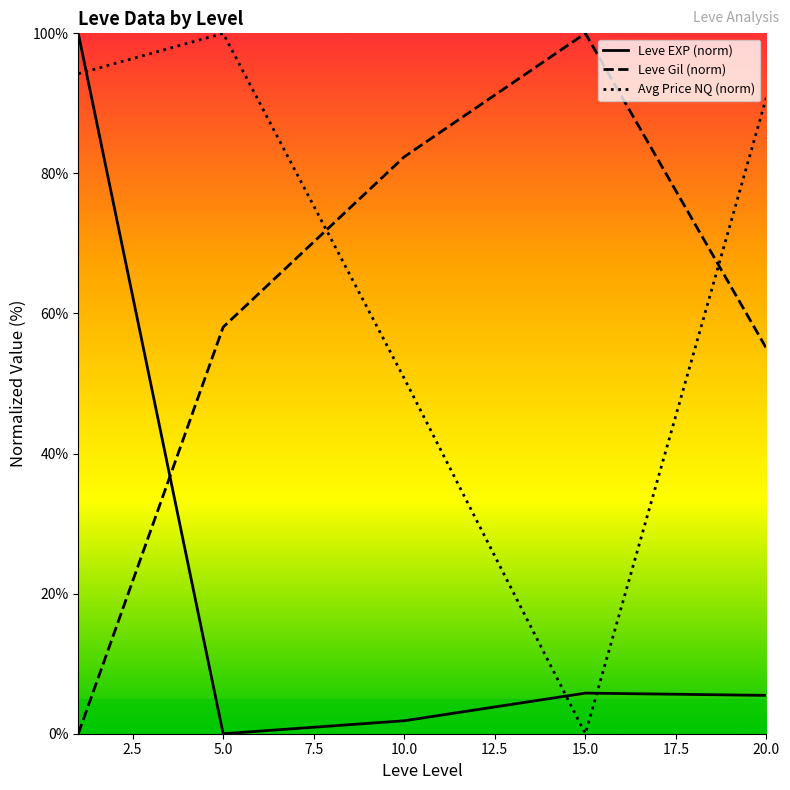

How many series are shown in this chart?

3